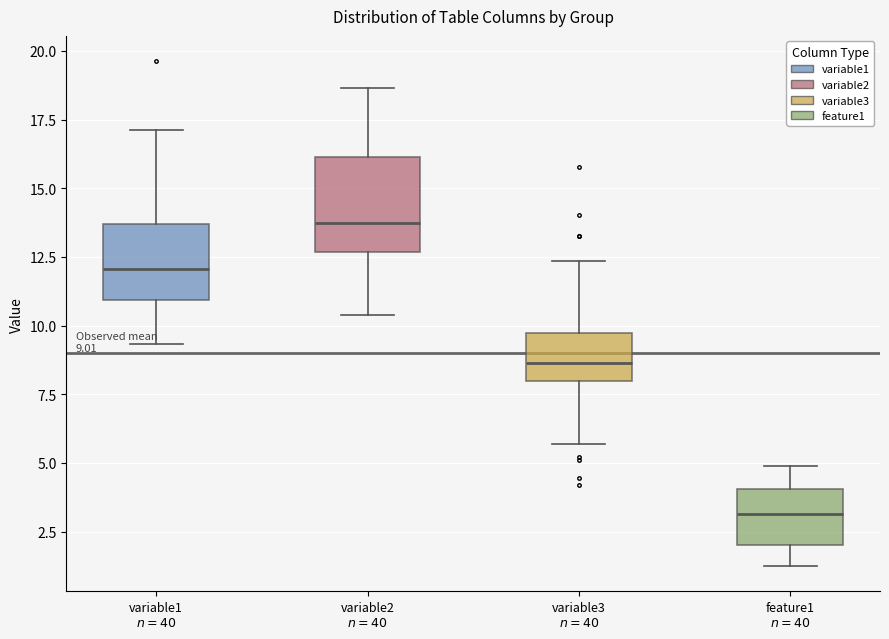

Which box is the tallest, from its lower edge to its upper edge?

variable2 $n=40$